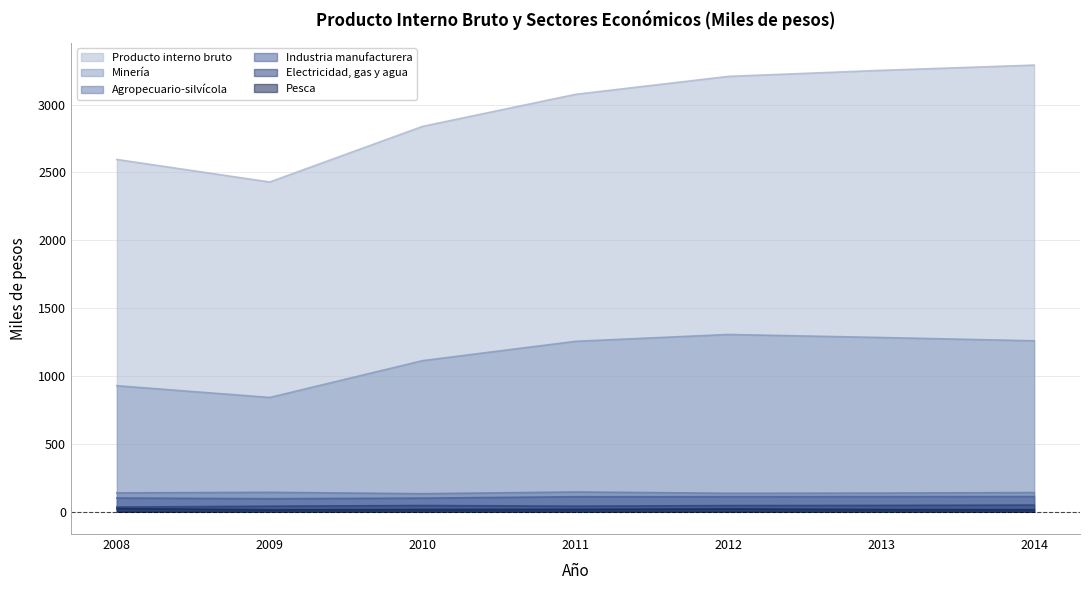

What are all the series names shown in the legend?

Producto interno bruto, Minería, Agropecuario-silvícola, Industria manufacturera, Electricidad, gas y agua, Pesca